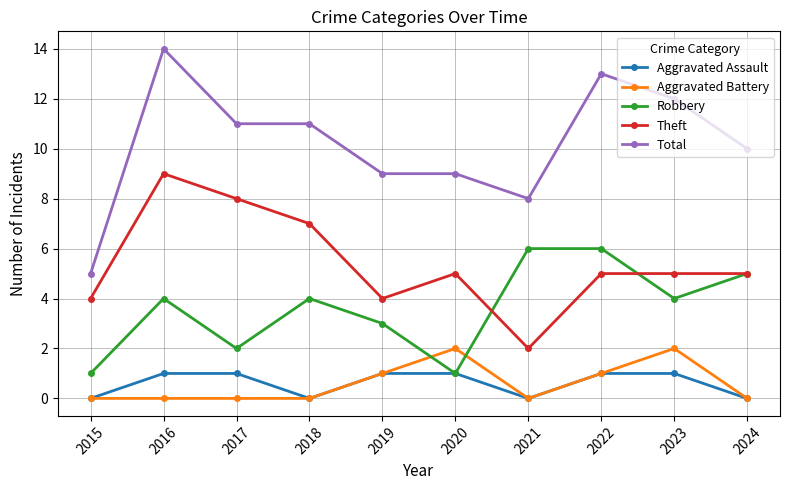

Which series has the widest spread of values?

Total